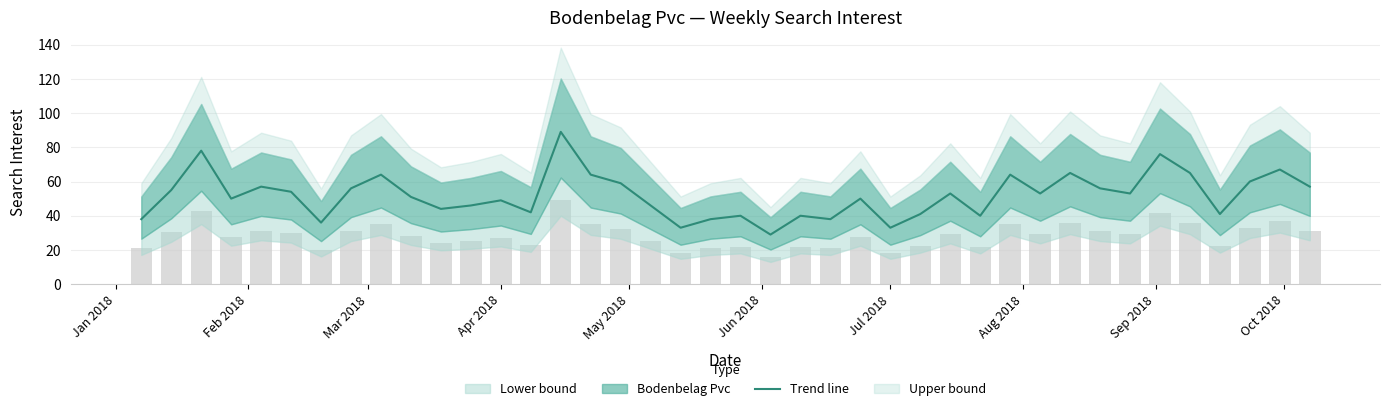

Reading left to right, what are all the values shown in this chart?

38	55	78	50	57	54	36	56	64	51	44	46	49	42	89	64	59	46	33	38	40	29	40	38	50	33	41	53	40	64	53	65	56	53	76	65	41	60	67	57